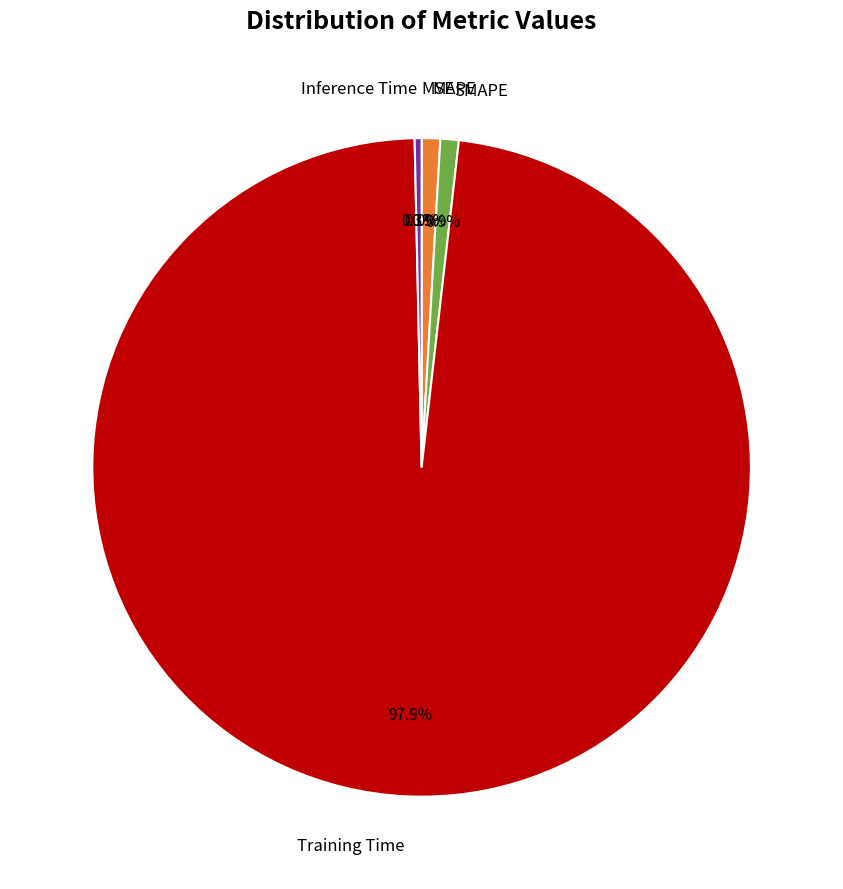

Does any single category account for the majority?

Yes